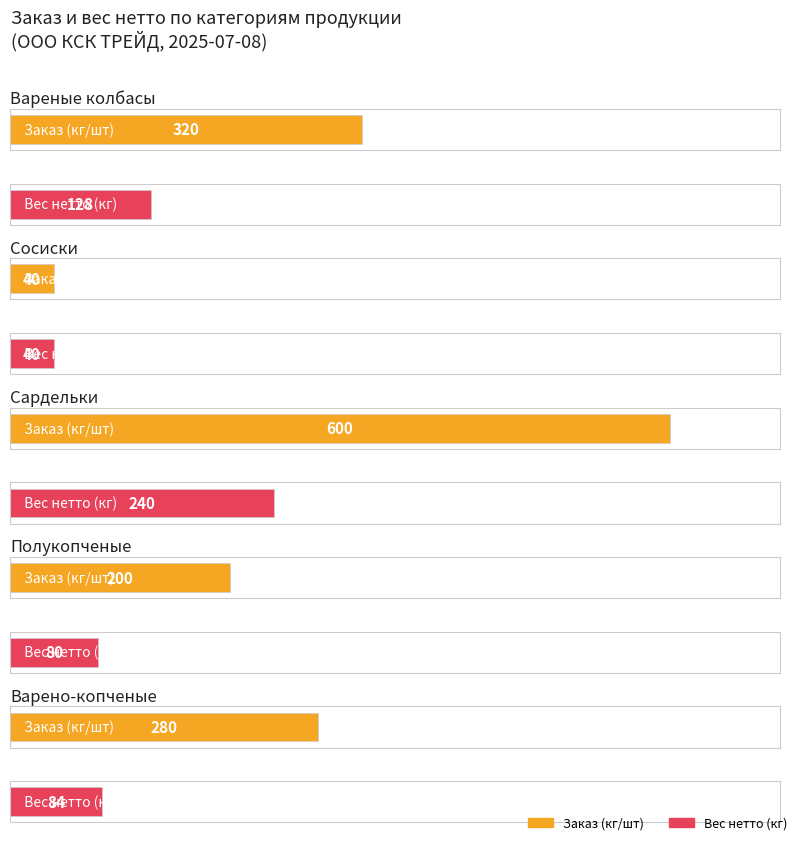

Rank the series by their maximum value, from highest to lowest.

Заказ (кг/шт), Вес нетто (кг)